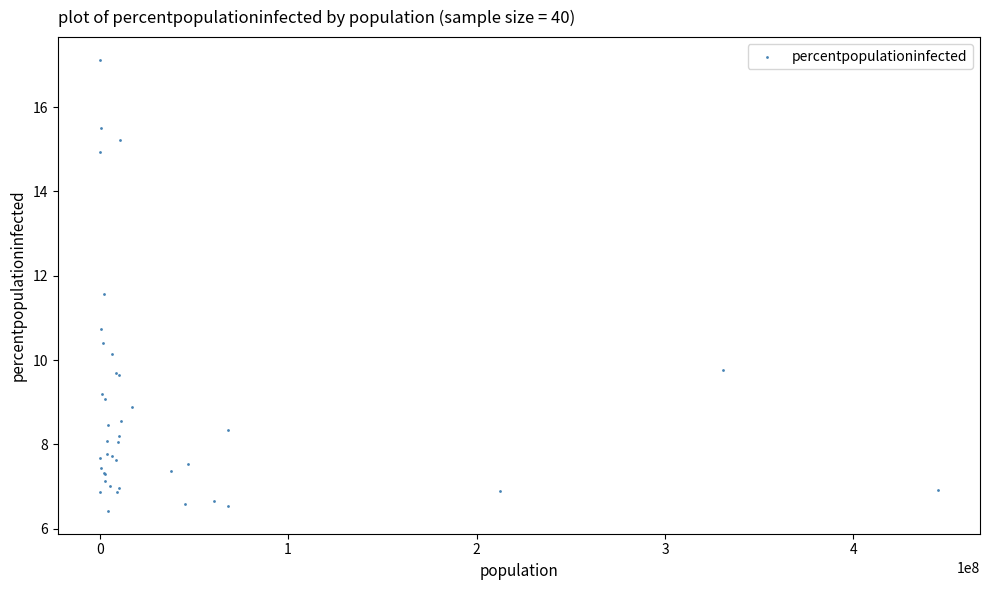

What Y value in the scatter plot is closest to 11?

10.7